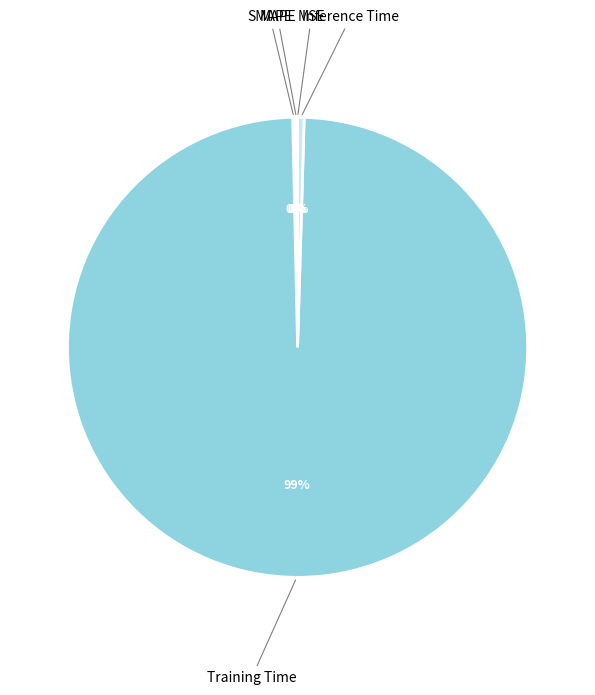

To the nearest percent, what is the average slice percentage?

20%